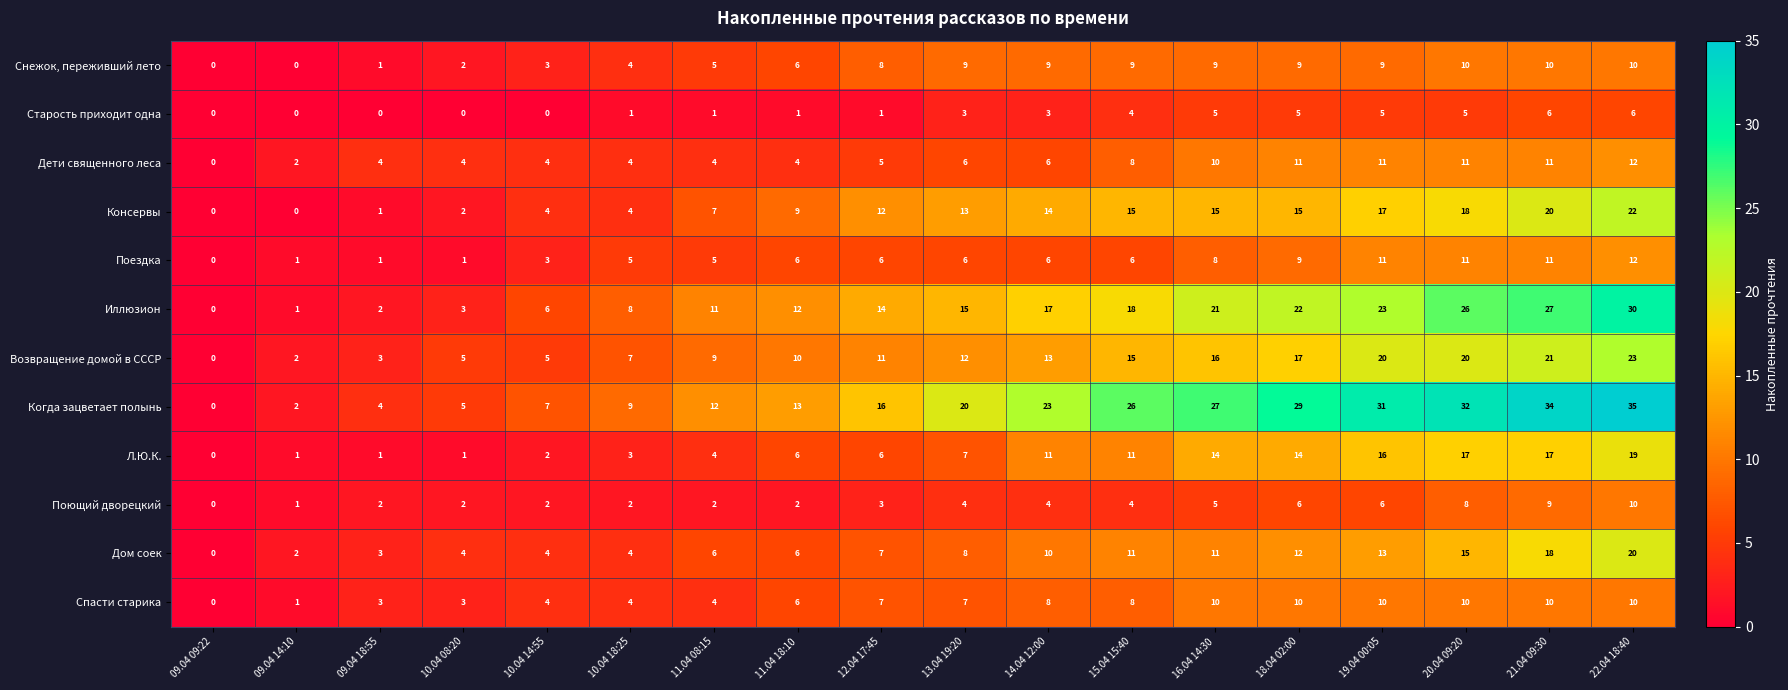

At which category is the sum across all series the highest?

22.04 18:40